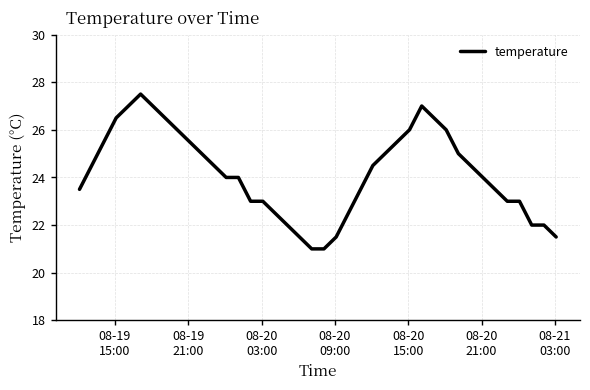

What is the difference between the maximum and minimum values?

6.5